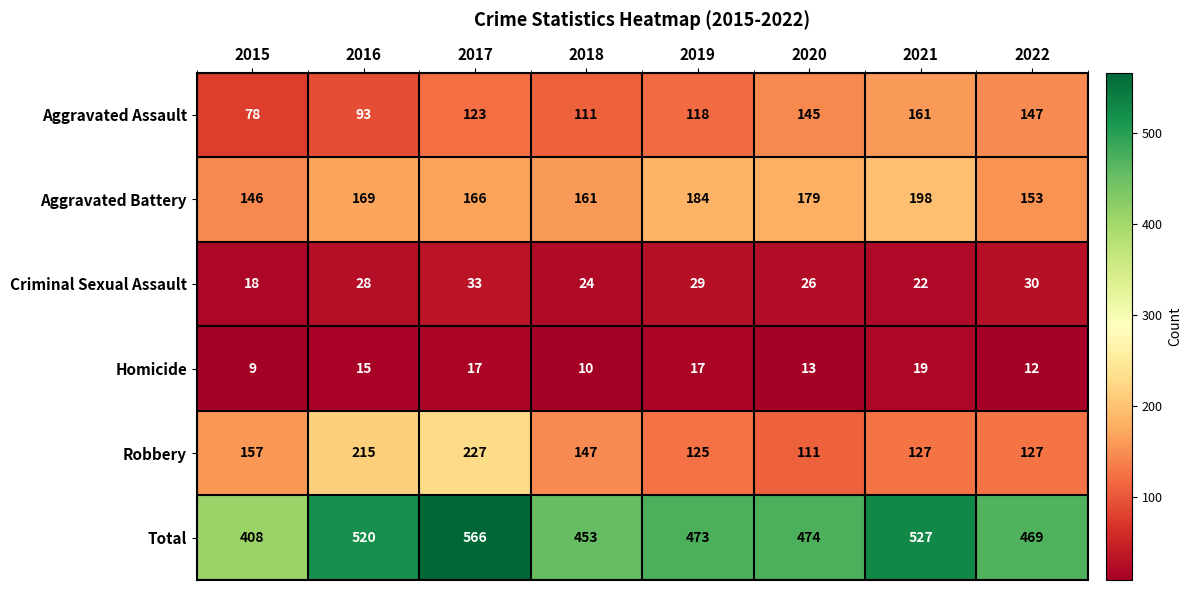

Where is Robbery nearest to the value 169?

2015